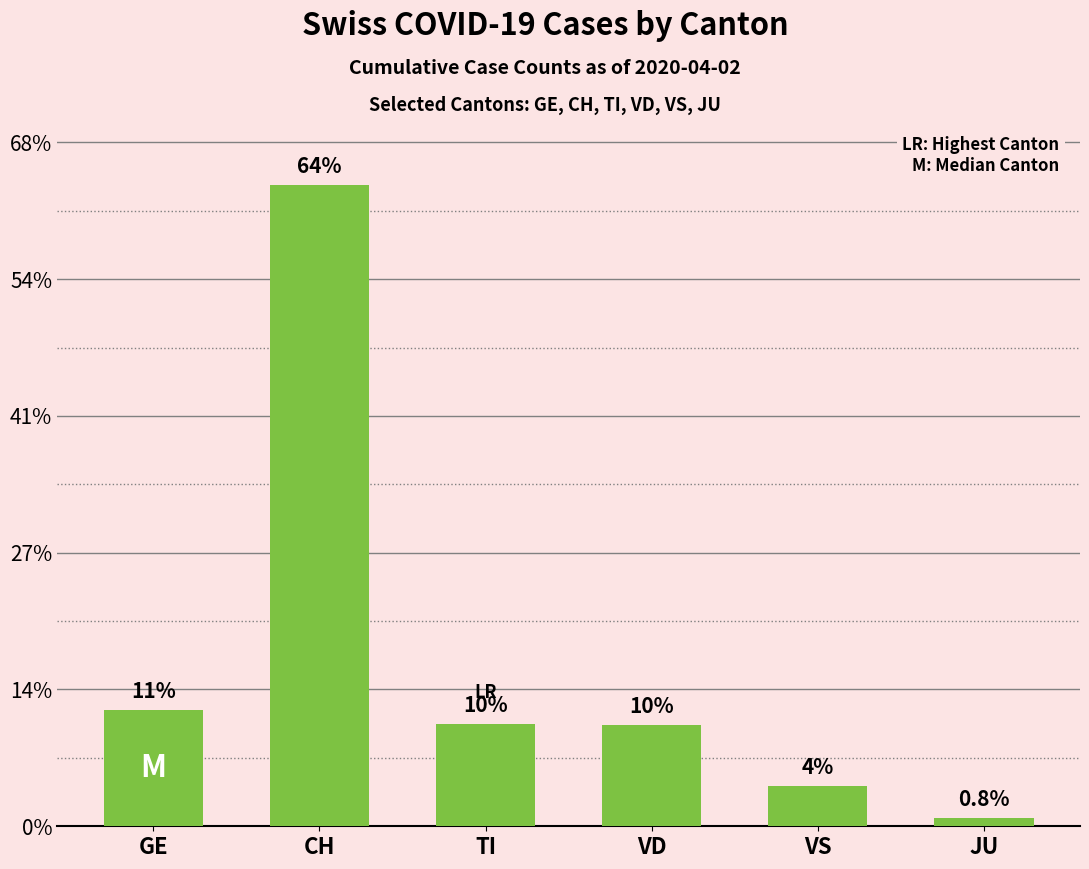

What is the label of the 5th bar from the left?

VS